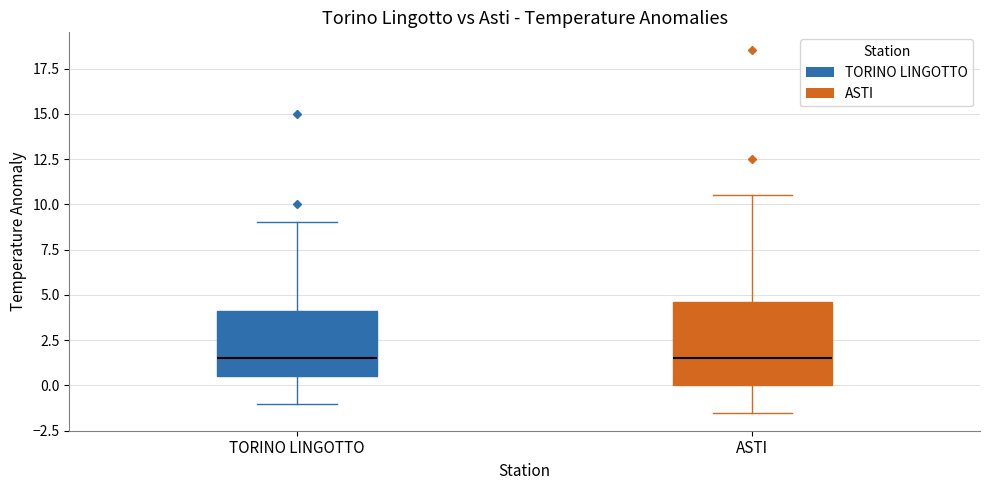

Which box is the tallest, from its lower edge to its upper edge?

ASTI